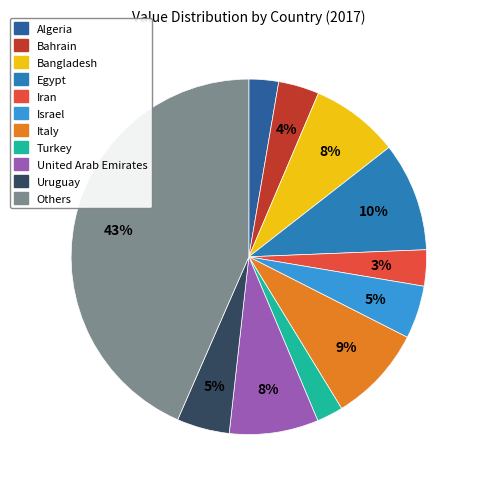

Combined, do Uruguay and Iran account for over 50%?

No